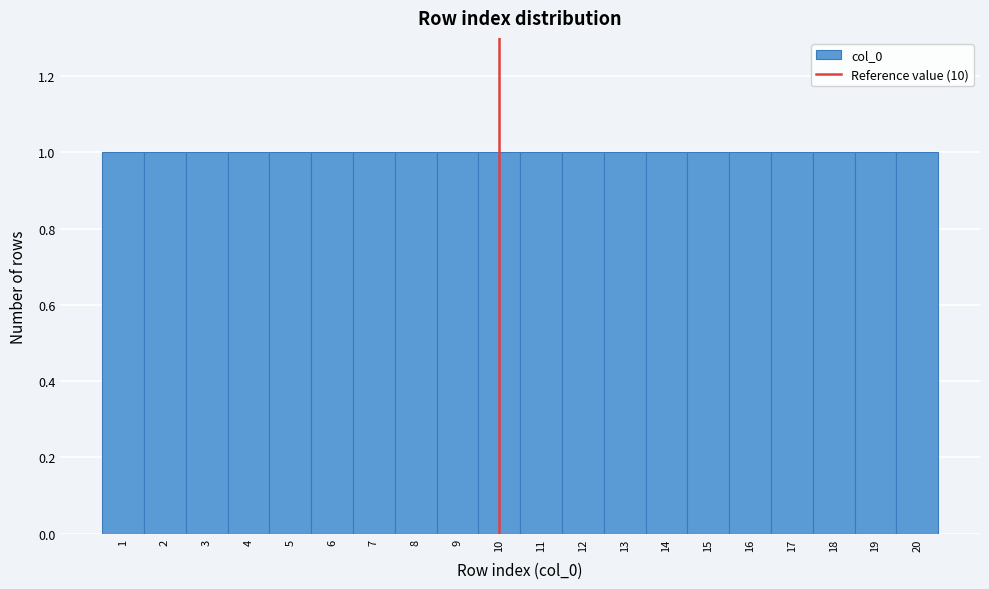

Reading left to right, transcribe this chart: for each bar, give the range it covers on the x-axis and its height. The values are not printed on the chart, so give them approximately, as read against the axis.

0.5 to 1.5: 1
1.5 to 2.5: 1
2.5 to 3.5: 1
3.5 to 4.5: 1
4.5 to 5.5: 1
5.5 to 6.5: 1
6.5 to 7.5: 1
7.5 to 8.5: 1
8.5 to 9.5: 1
9.5 to 10.5: 1
10.5 to 11.5: 1
11.5 to 12.5: 1
12.5 to 13.5: 1
13.5 to 14.5: 1
14.5 to 15.5: 1
15.5 to 16.5: 1
16.5 to 17.5: 1
17.5 to 18.5: 1
18.5 to 19.5: 1
19.5 to 20.5: 1